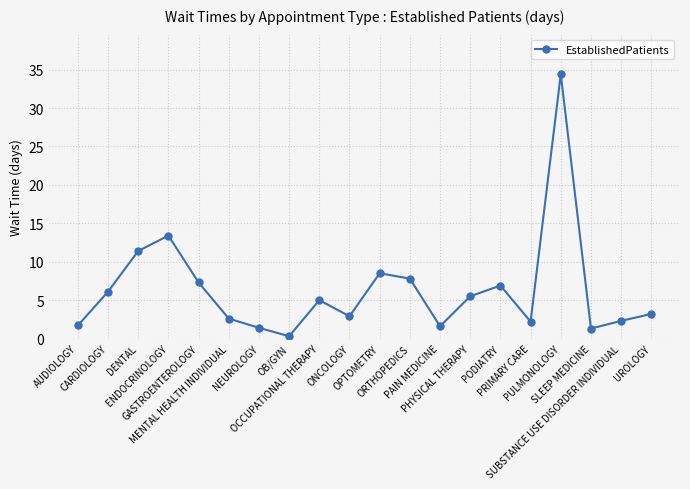

How many lines are shown in the chart?

1